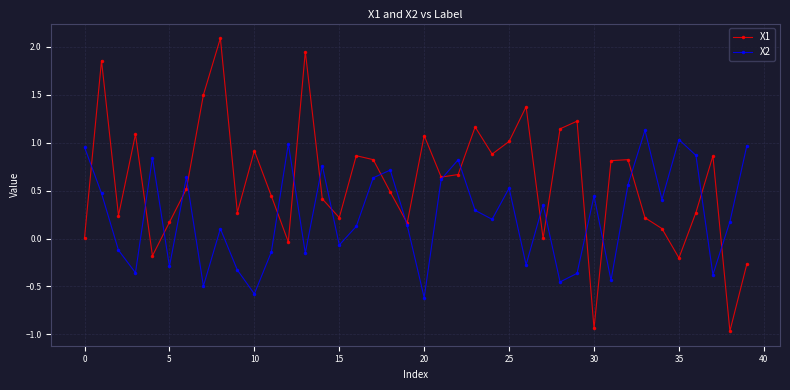

Which series has the largest total across all categories?

X1